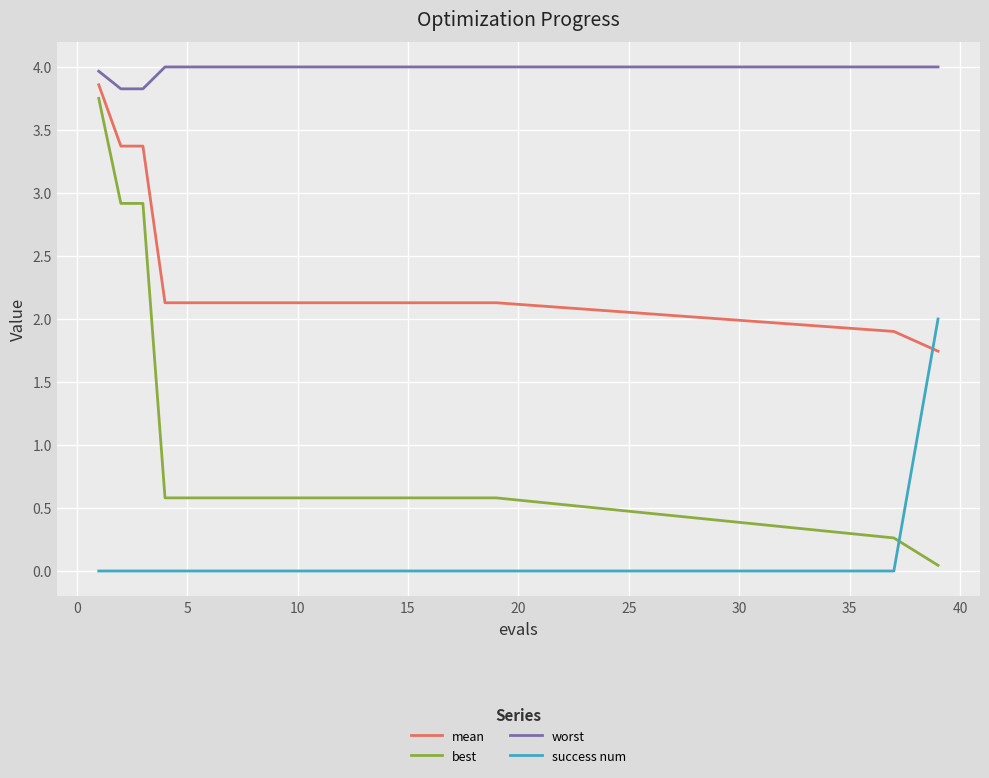

True or false: worst and success num cross at least once.

False